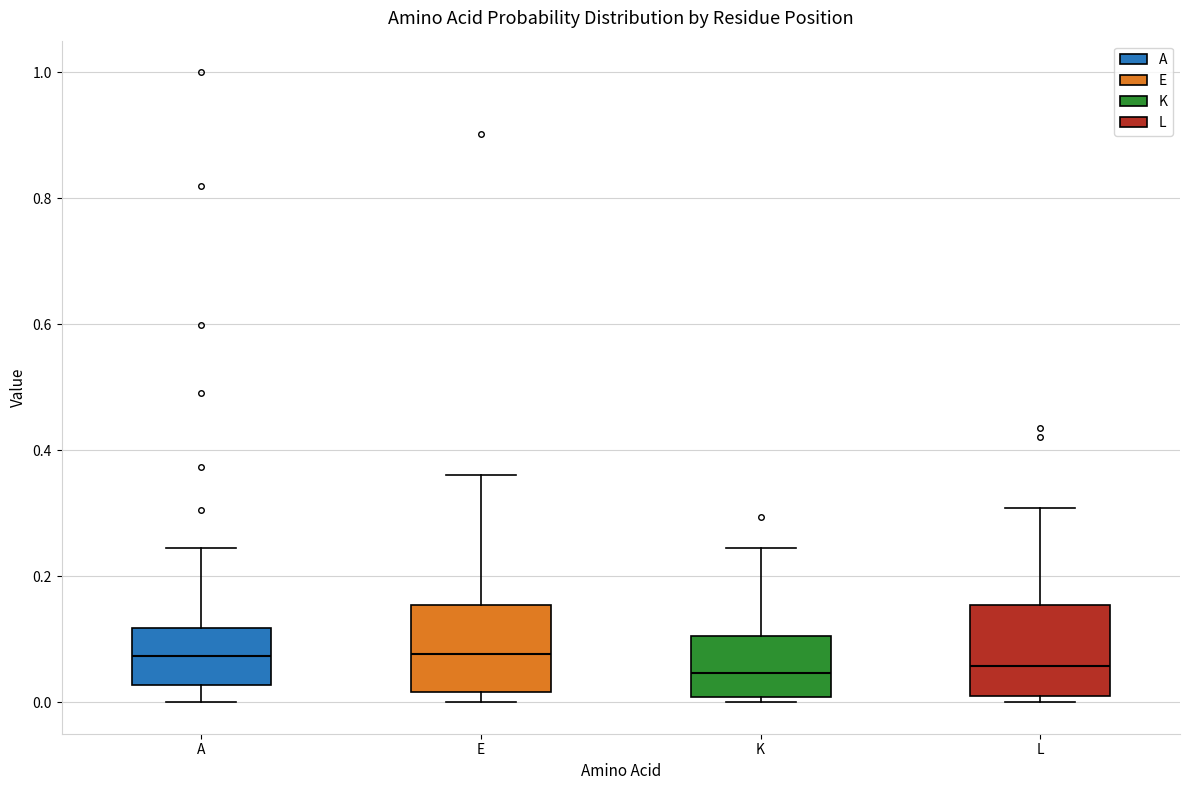

Where is the lower edge of the box for L on the y-axis? The values are not printed on the chart, so give them approximately, as read against the axis.

0.00